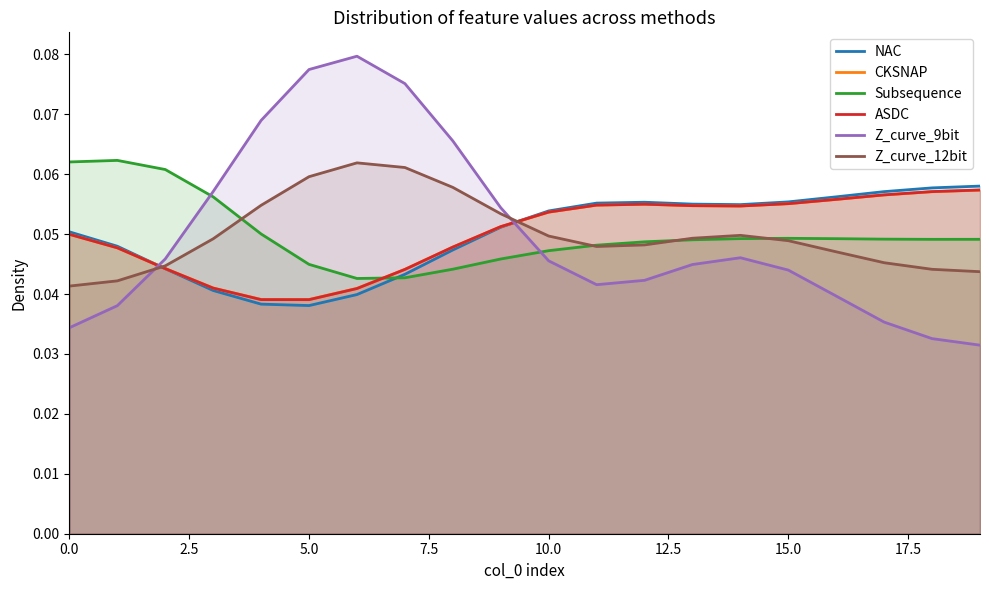

How many intersections are there between ASDC and Z_curve_9bit?

2